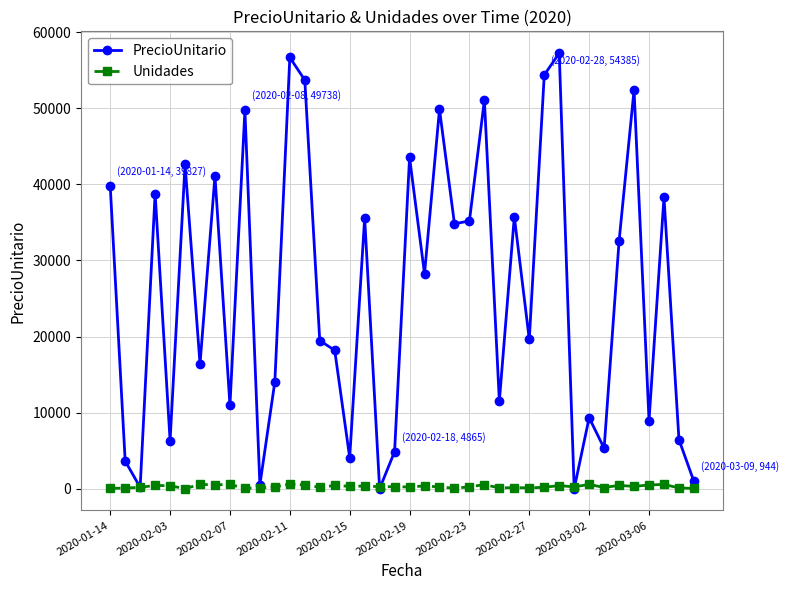

Which series has the largest total across all categories?

PrecioUnitario